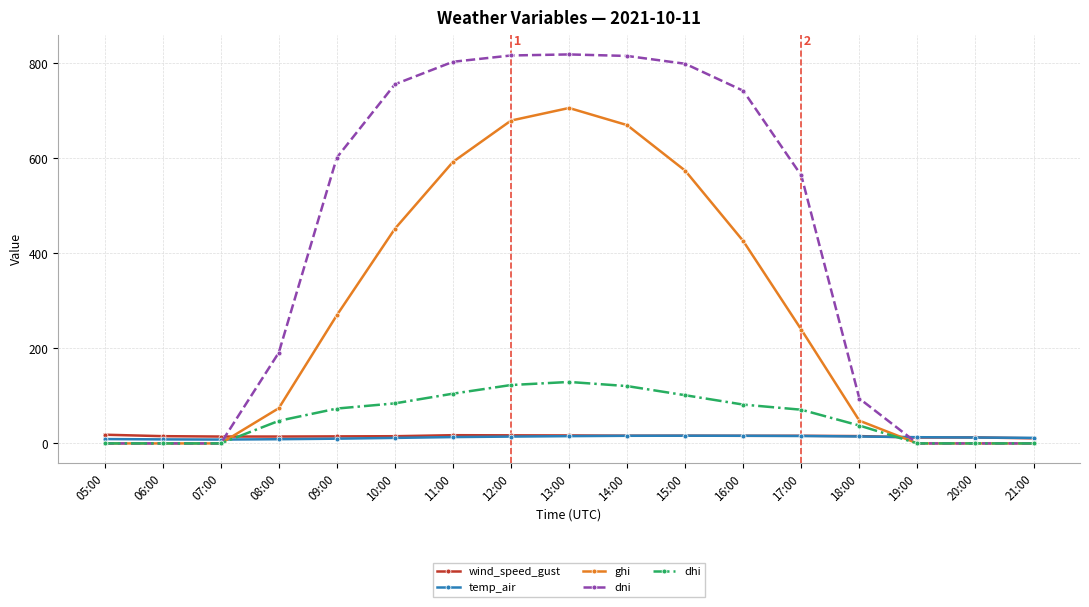

True or false: dhi has more than 0 interior local peaks.

True